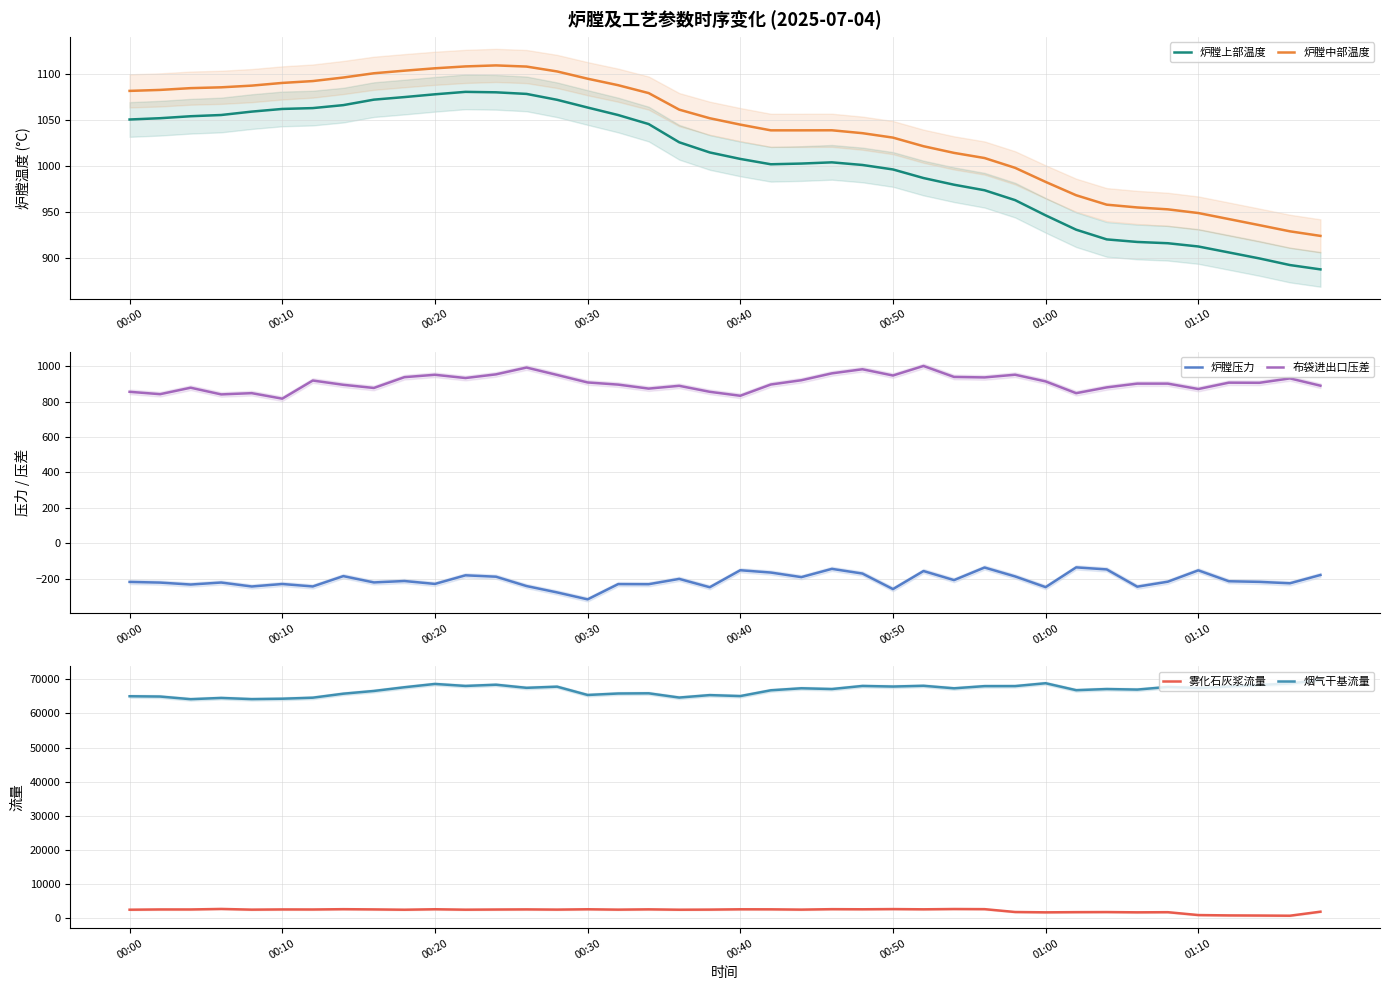

True or false: 炉膛中部温度 and 炉膛上部温度 intersect in this chart.

False